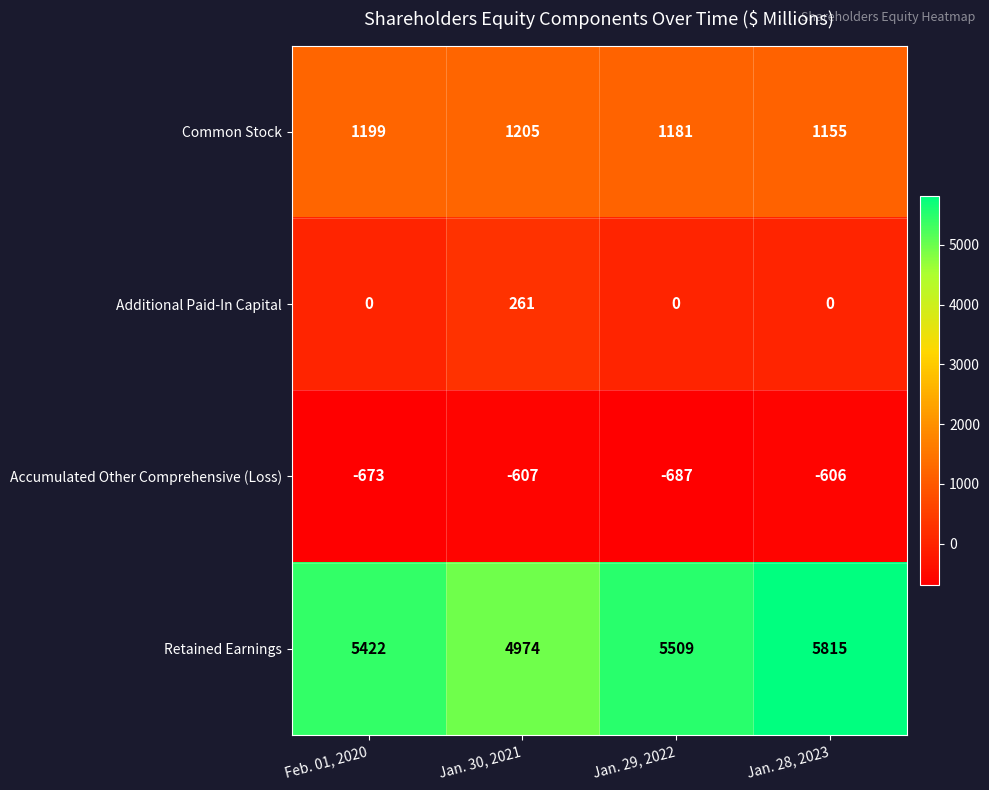

The Common Stock series shows 701 at Feb. 01, 2020. True or false?

False